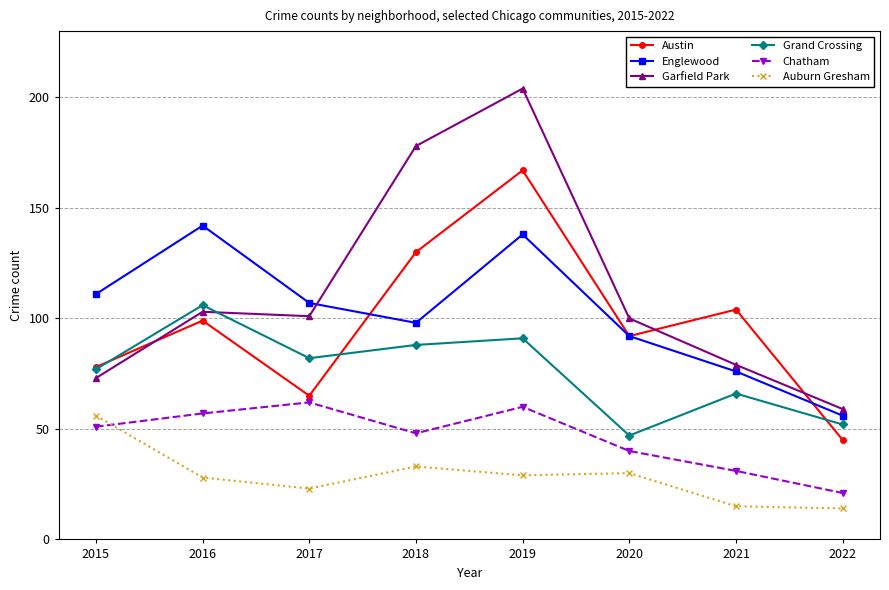

How many lines are shown in the chart?

6